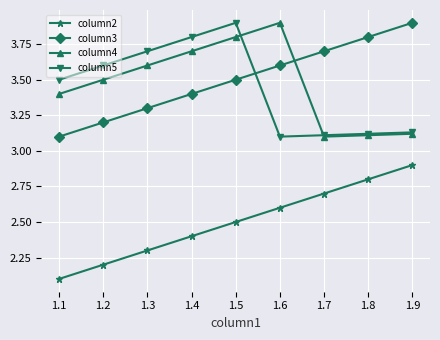

True or false: column3 has more than 2 points higher than both neighbors.

False